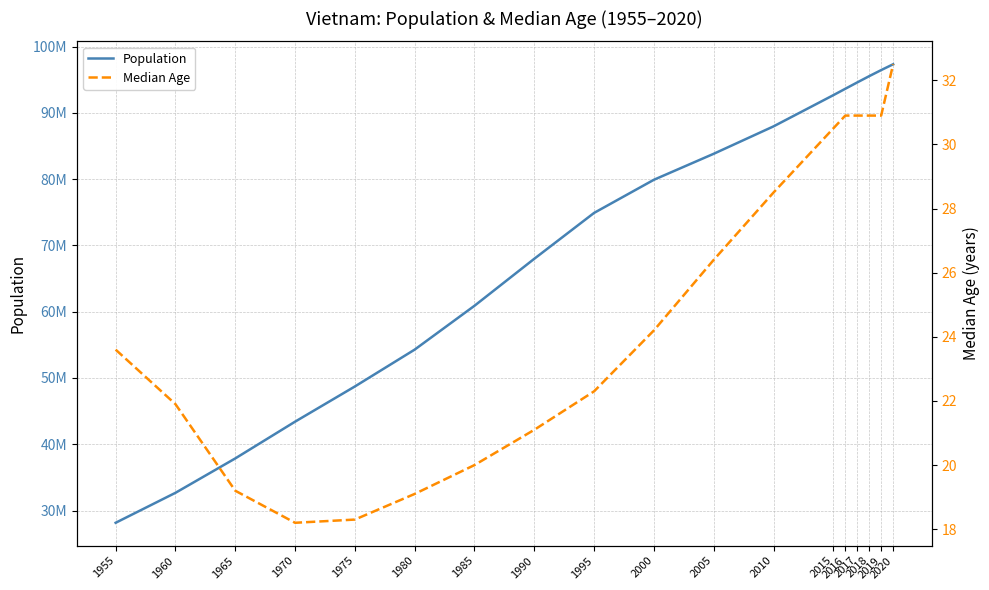

What is the sum of the Population values at 2010 and 1980?

142249497.0